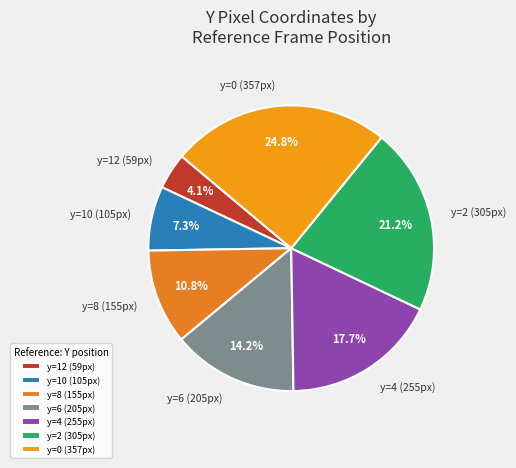

What percentage is NOT represented by y=0 (357px)?

75.2%